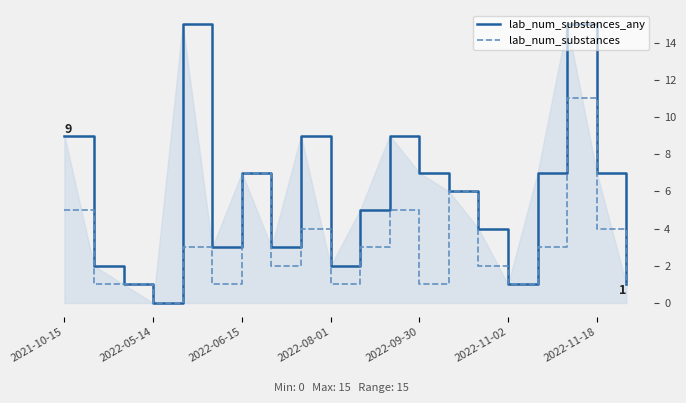

What are all the series names shown in the legend?

lab_num_substances_any, lab_num_substances